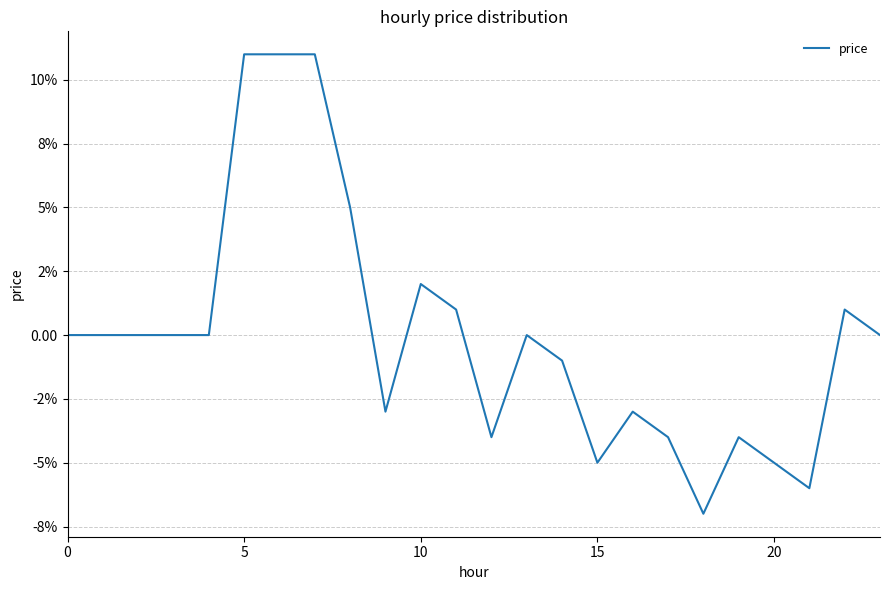

True or false: the data has more than 0 interior local peaks.

True